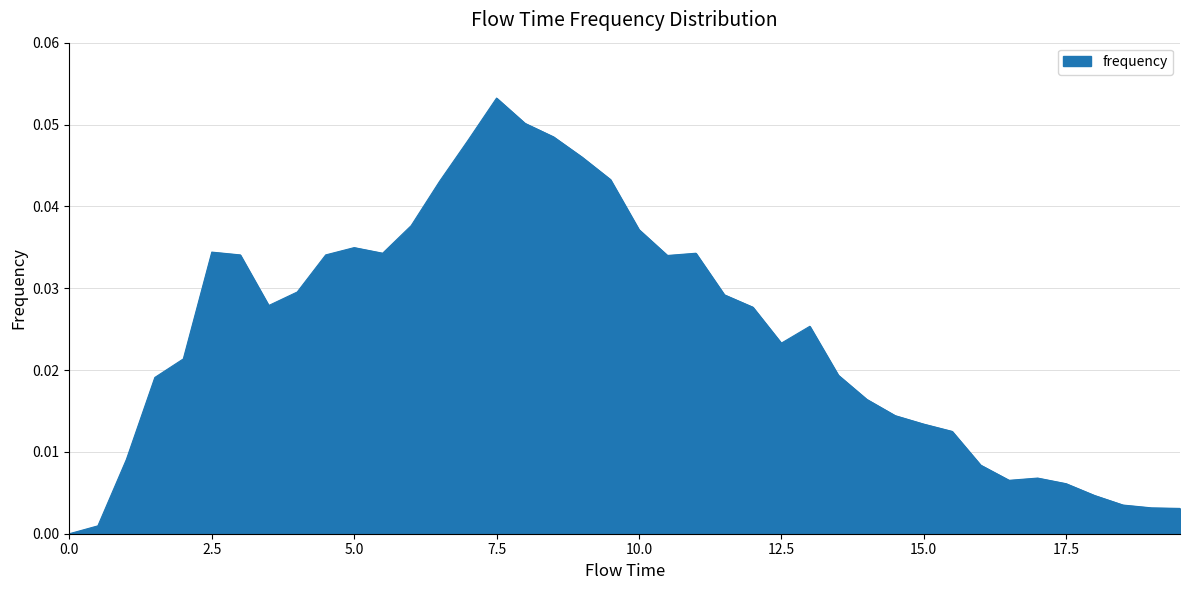

How many lines are shown in the chart?

1